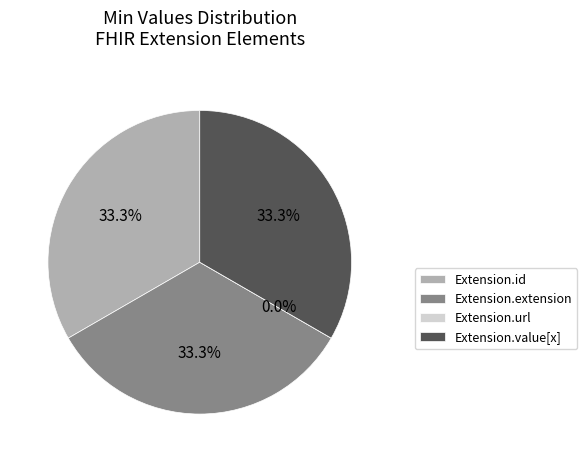

Is Extension.url the majority of the pie?

No